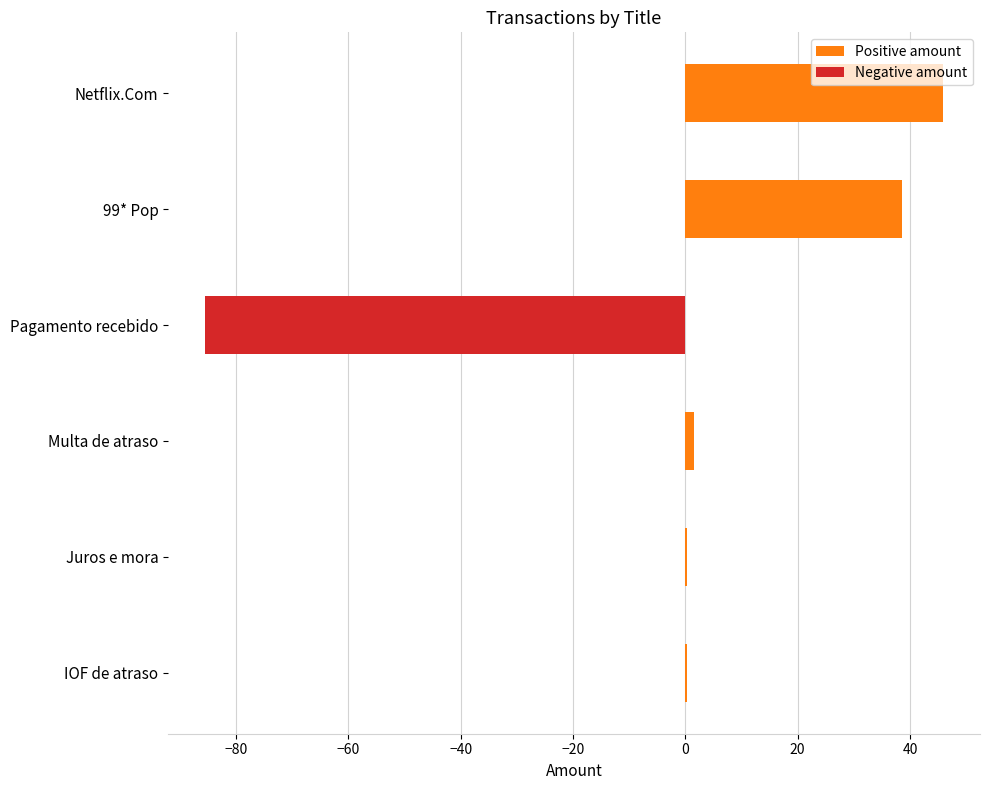

At which category does the chart reach its peak across all series?

Netflix.Com